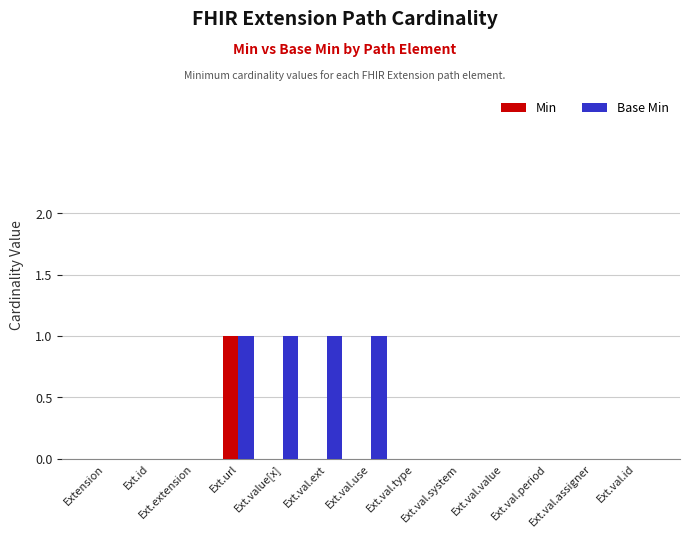

Which category has the highest value in the Min series?

Ext.url